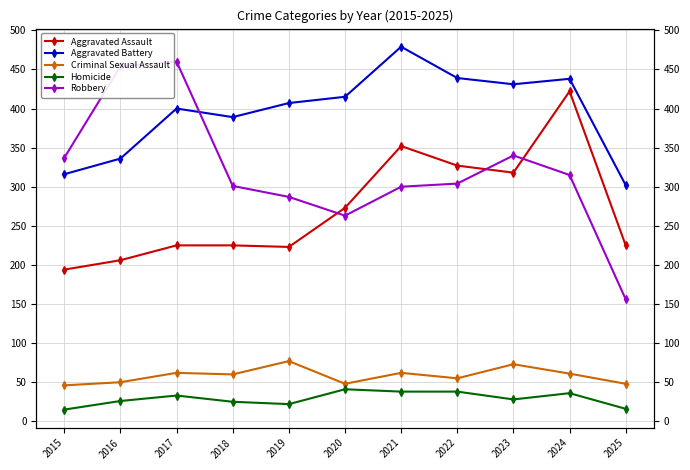

Between 2021 and 2023, which series saw the biggest shift?

Aggravated Battery